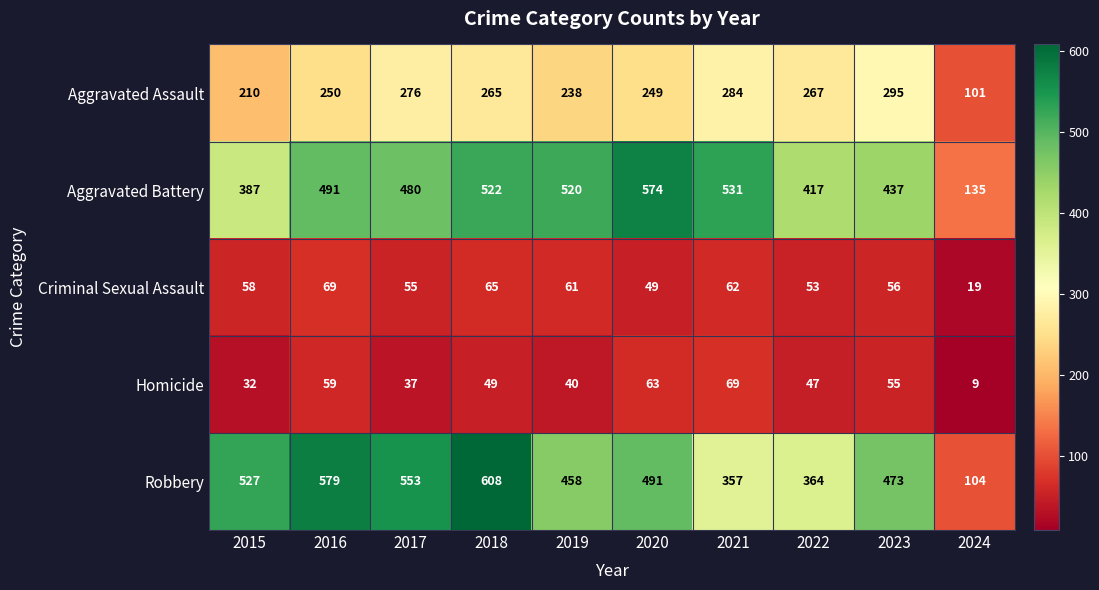

At which label does Aggravated Assault first exceed 265?

2017